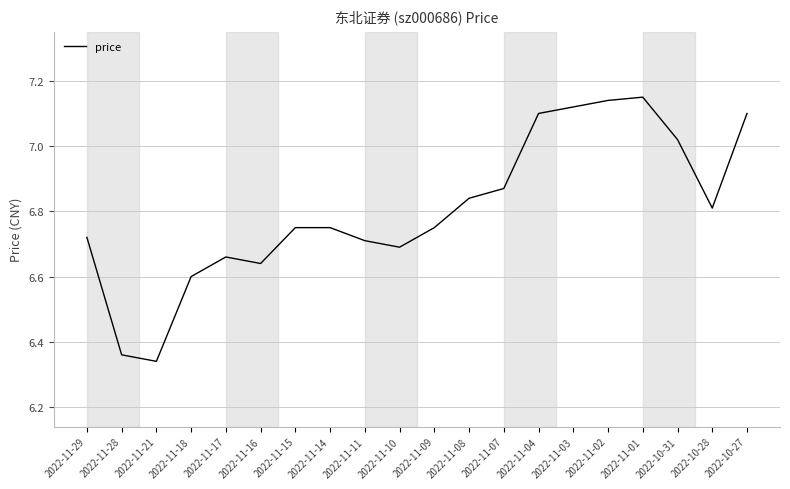

Approximately how many times larger is the value at 2022-10-27 compared to 2022-11-14?

1.1